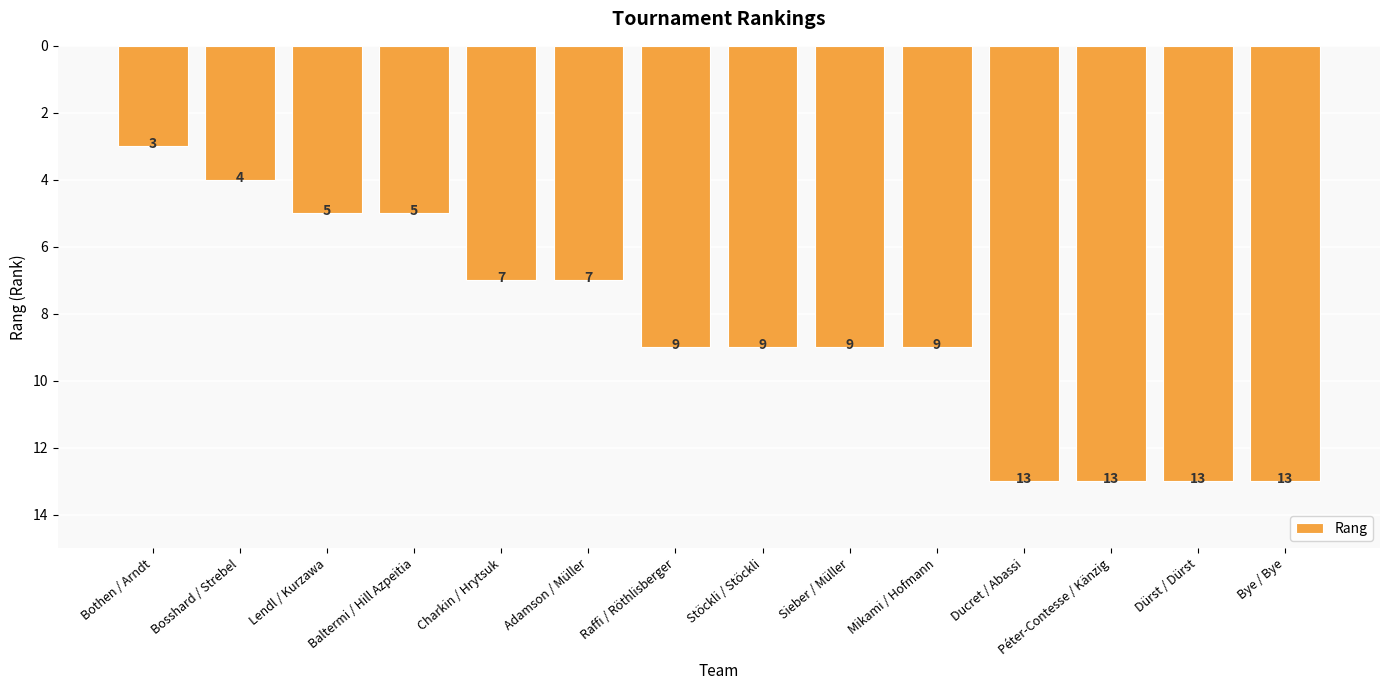

What is the difference between the second highest and minimum values?

10